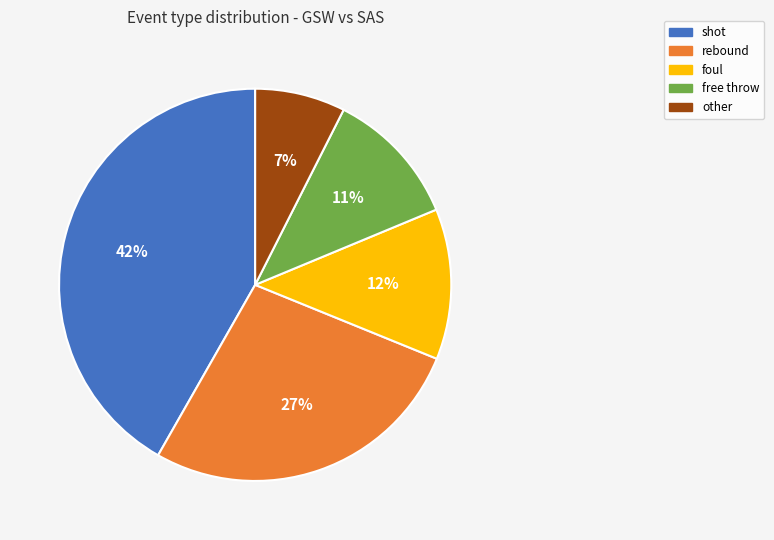

Which category has the smallest portion of the pie?

other